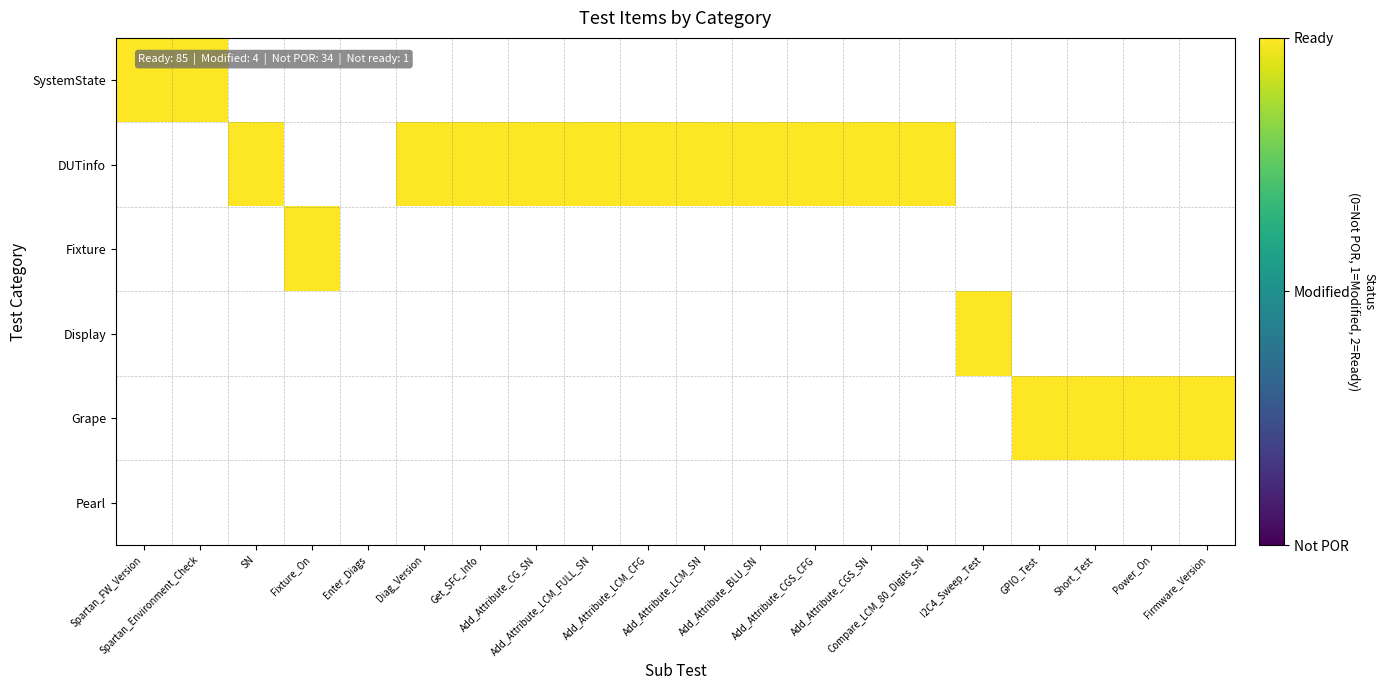

True or false: Pearl has a value of 0 at Fixture_On.

True